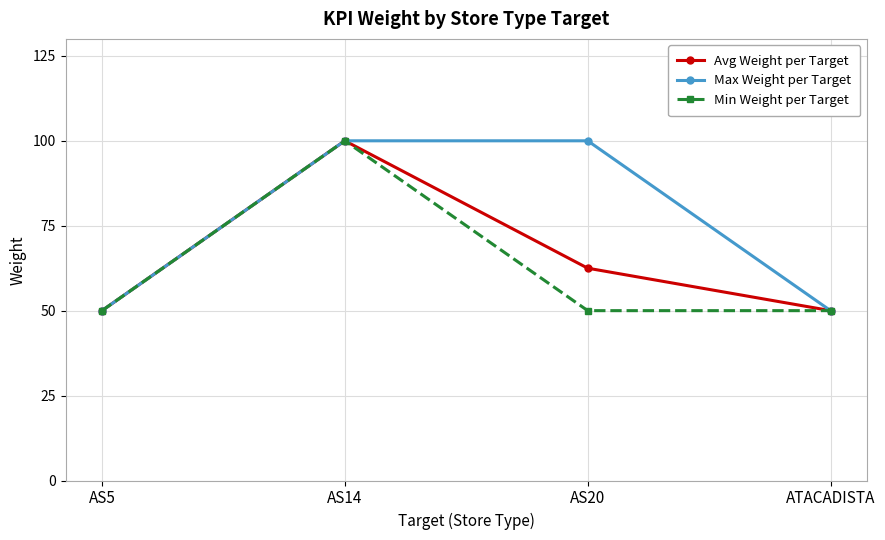

Is it true that Avg Weight per Target equals 83.2 at AS5?

False